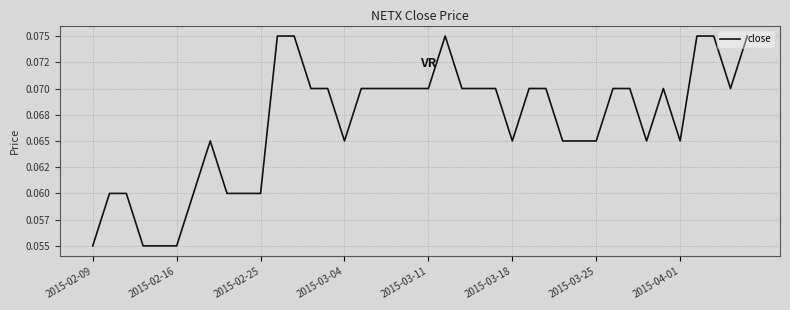

How many values are between 0 and 1?

40